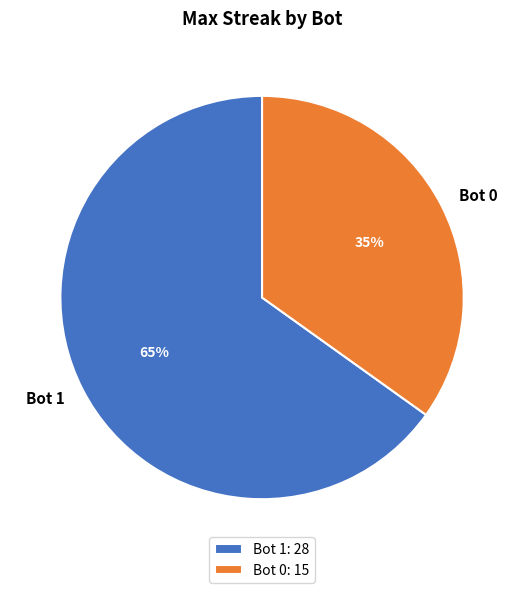

To the nearest percent, what portion does Bot 1 represent?

65%